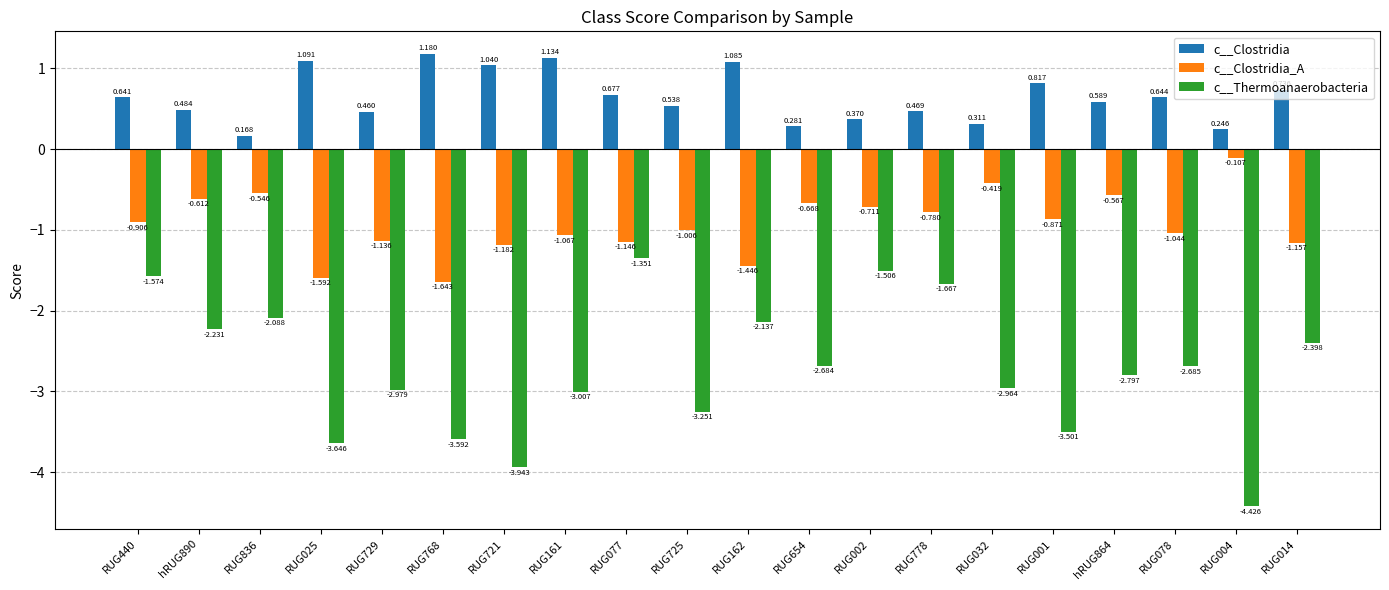

Is the value of c__Clostridia_A at RUG001 greater than the value of c__Clostridia at RUG032?

No